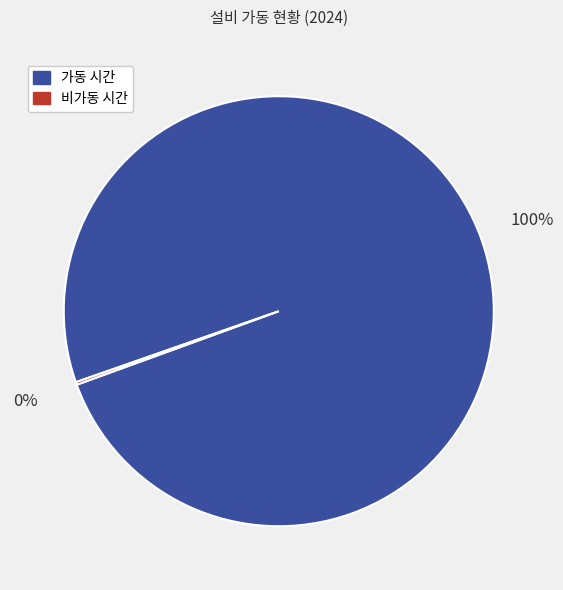

Is it true that 가동 시간 is 100% of the pie?

True